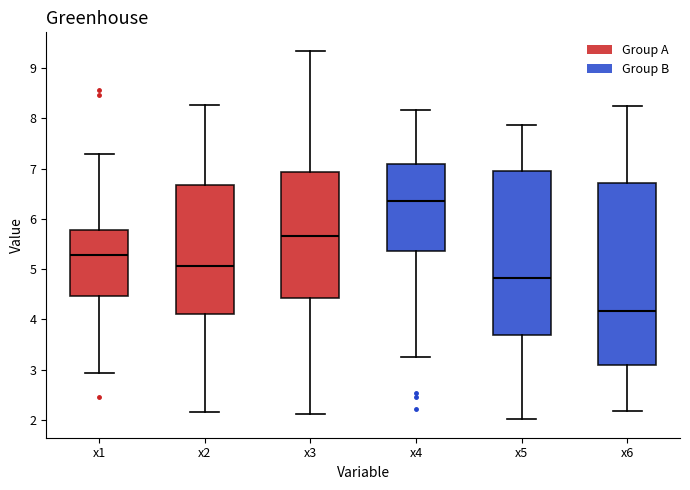

Which box is the tallest, from its lower edge to its upper edge?

x6